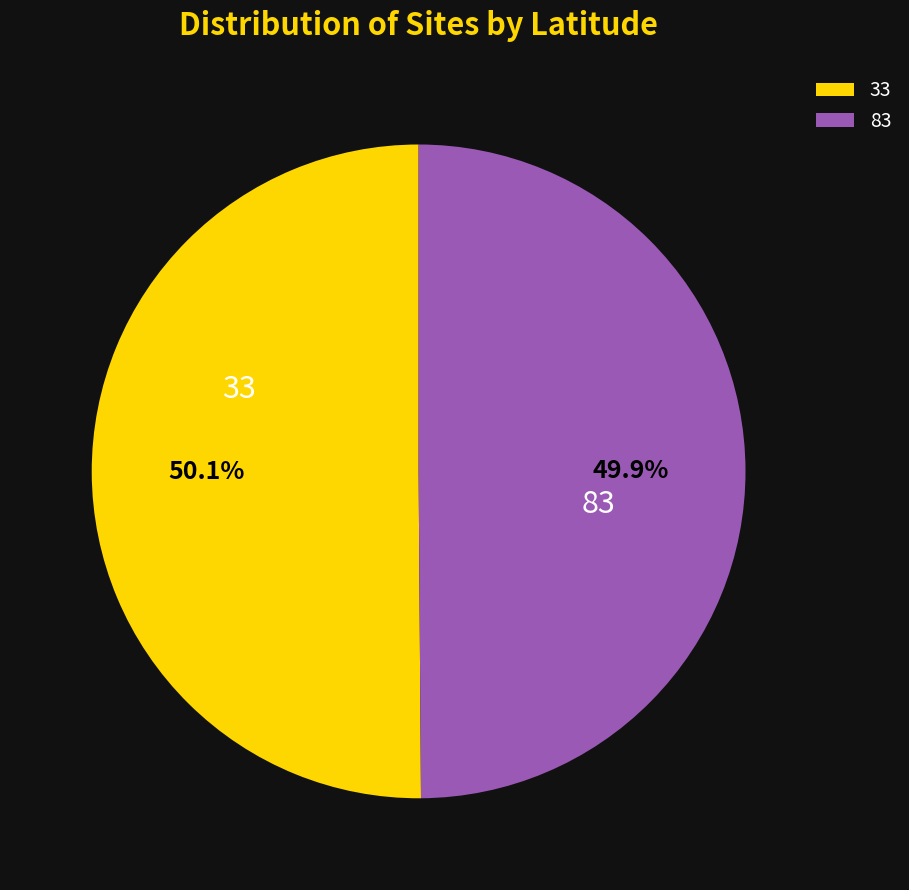

What is the ratio of the value at 33 to the value at 83?

1.0